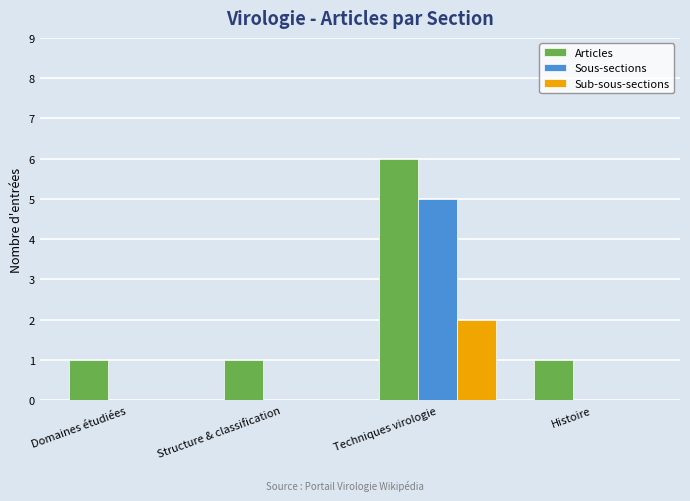

True or false: Sub-sous-sections has a value of 0 at Domaines étudiées.

True